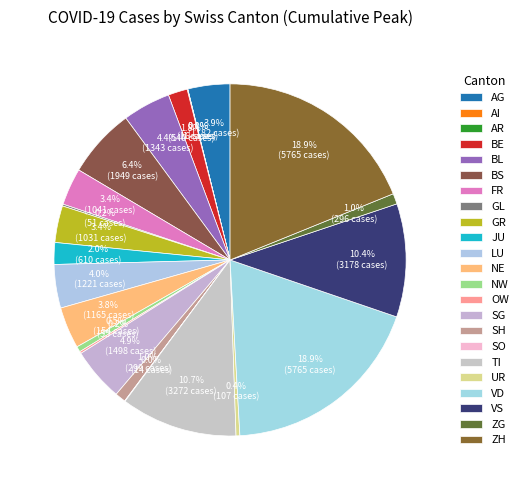

Is there any slice that represents more than half of the pie?

No